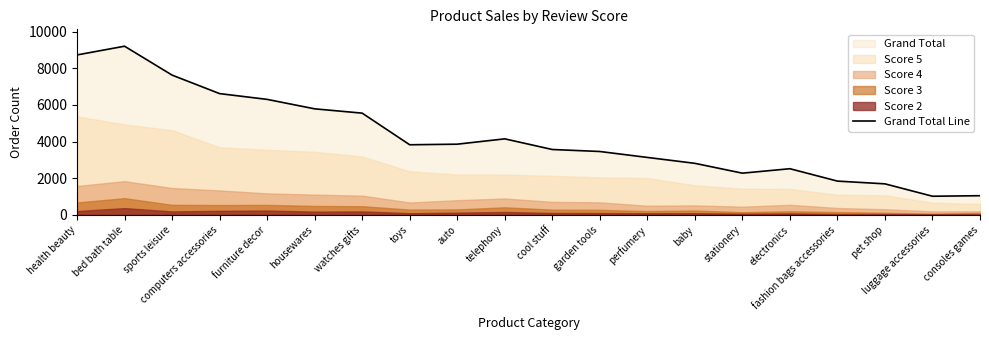

What is the label of the 4th point from the left?

computers accessories